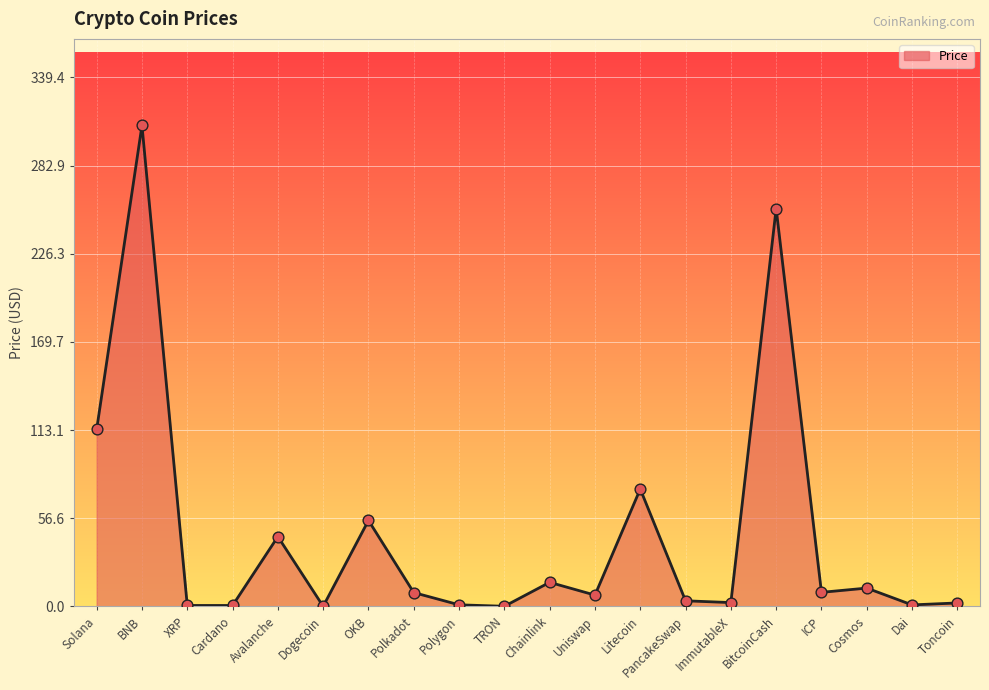

What is the change in value from Solana to ICP?

-104.6